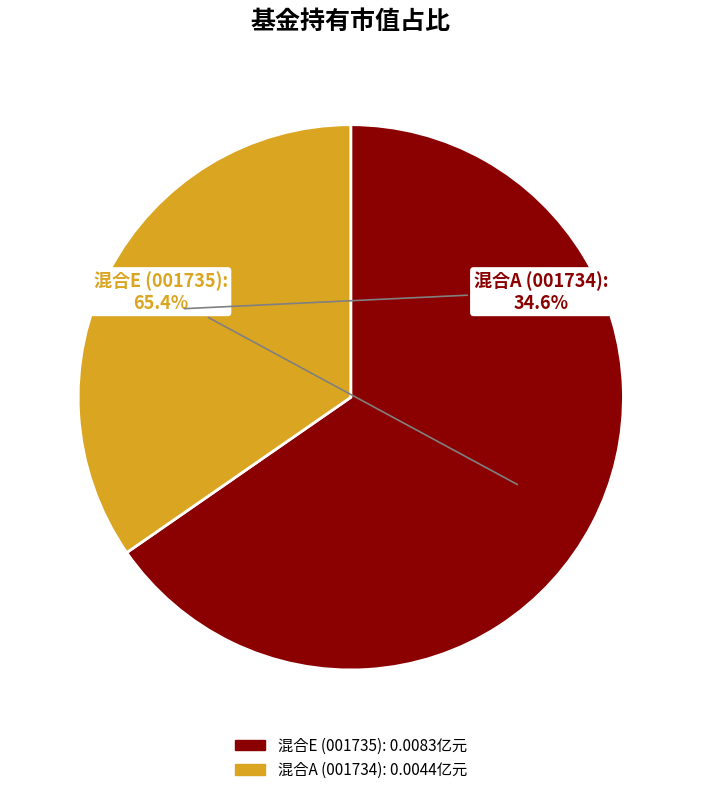

Is the sum of 混合A (001734) and 混合E (001735) greater than half?

Yes